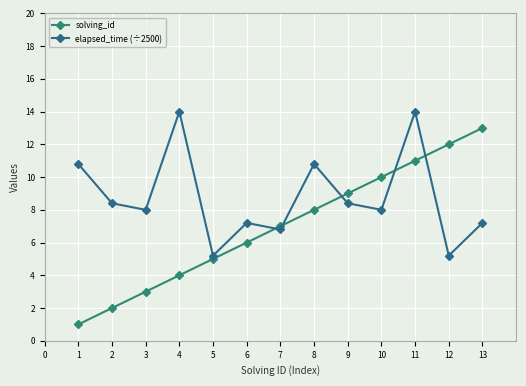

Count the number of data series in this chart.

2